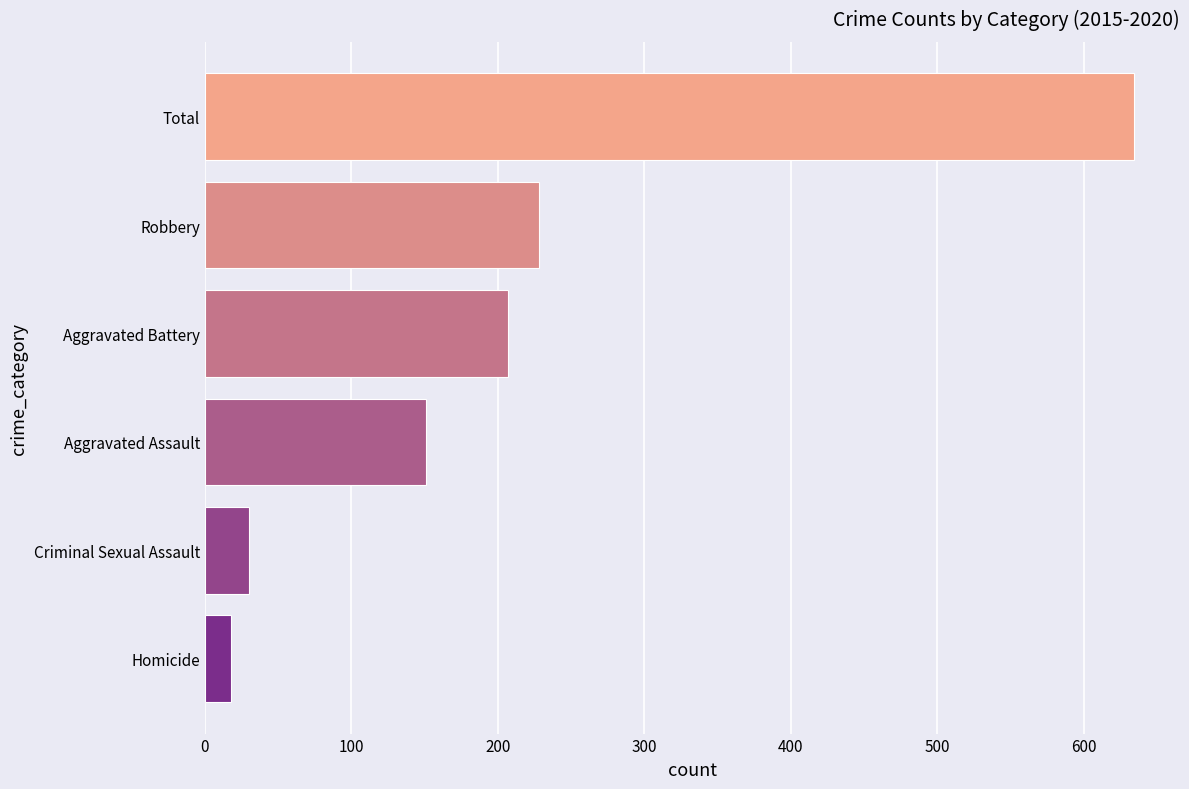

Between Aggravated Assault and Aggravated Battery, which is larger?

Aggravated Battery